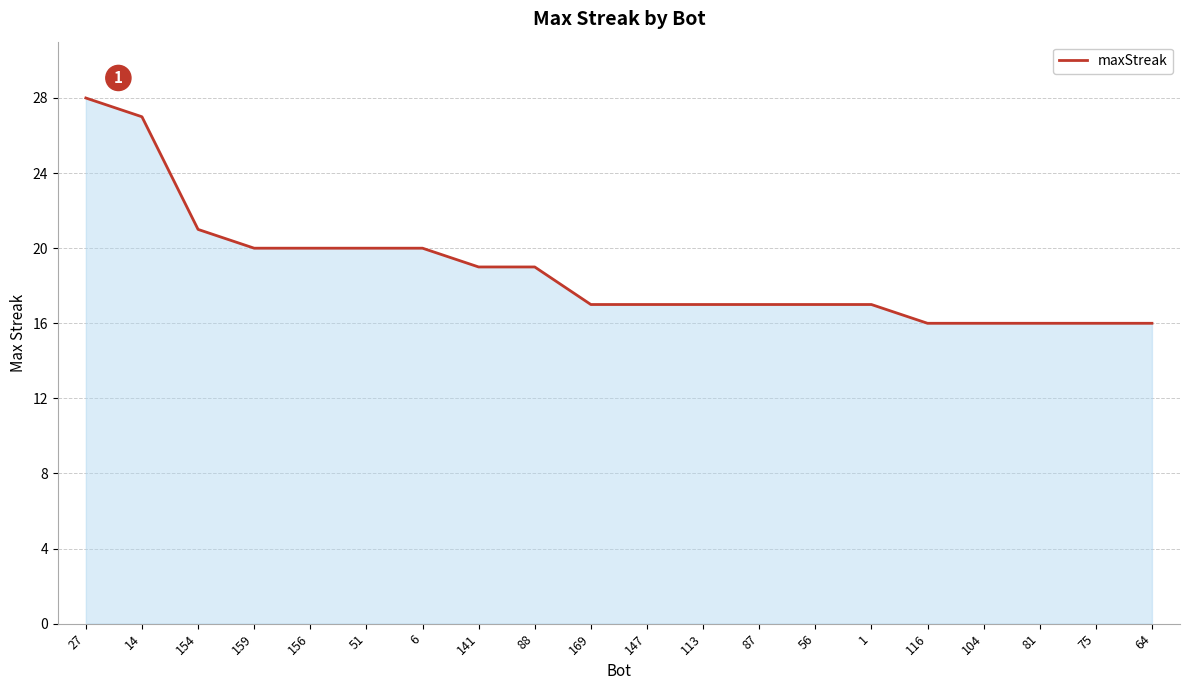

Does the chart have visible grid lines?

Yes